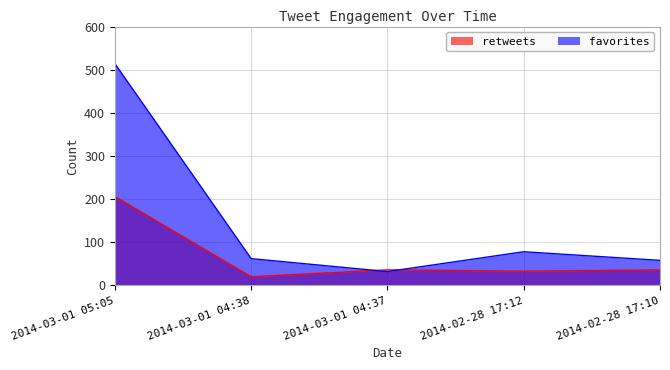

Rank the series at 2014-03-01 05:05 from lowest to highest value.

retweets, favorites